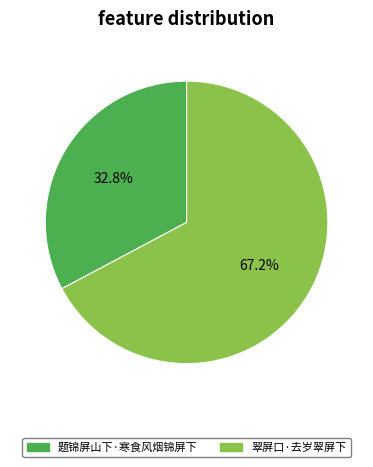

To the nearest percent, what is the combined percentage of 翠屏口·去岁翠屏下 and 题锦屏山下·寒食风烟锦屏下?

100%